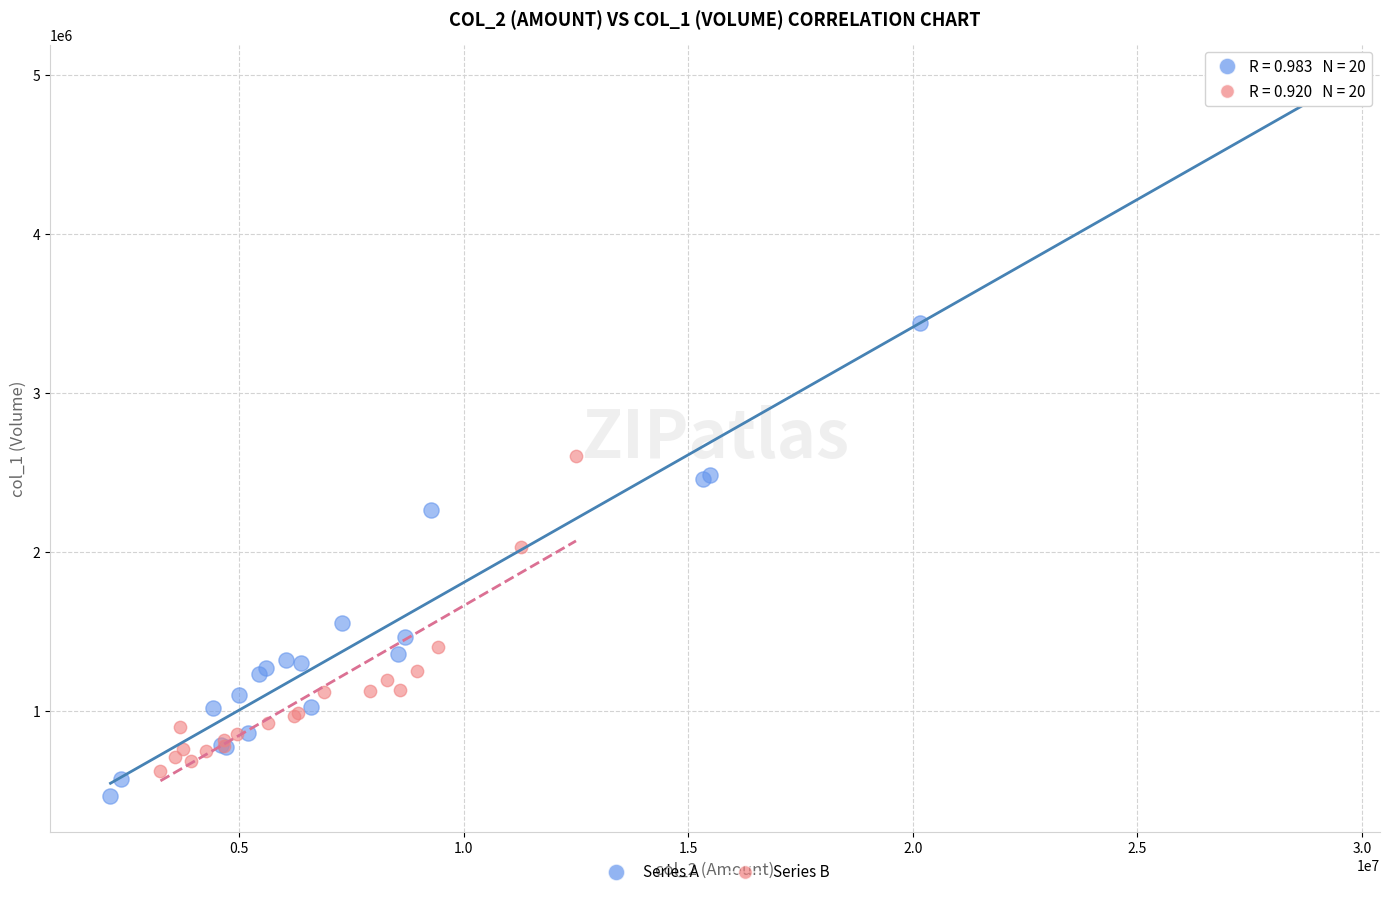

Which series contains the lowest Y value?

Series A